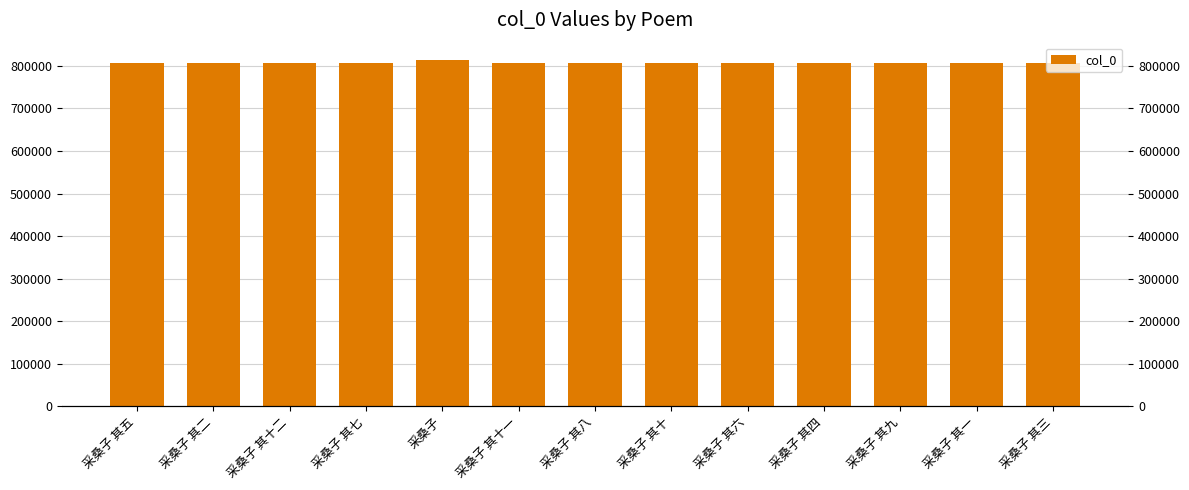

Reading right to left, list all the values displayed in this chart.

806833	806831	806839	806834	806836	806840	806838	806841	814106	806837	806842	806832	806835